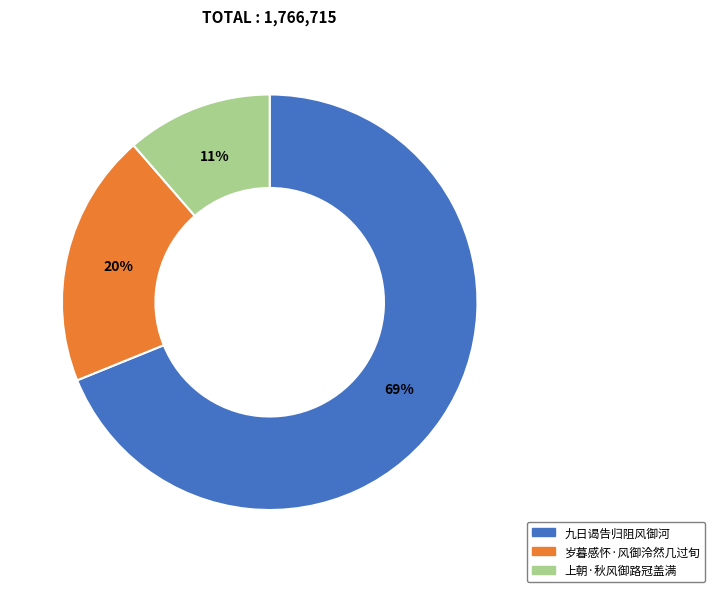

What is the largest slice in the pie chart?

九日谒告归阻风御河